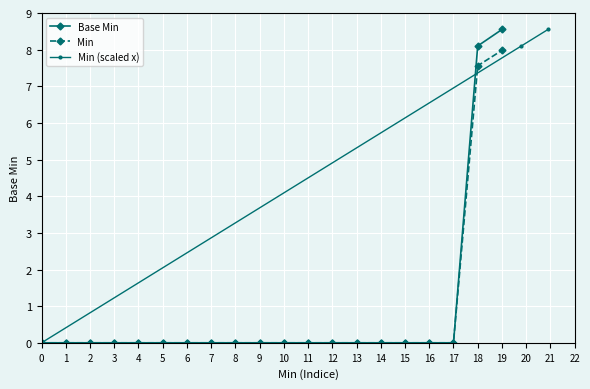

True or false: Base Min and Min cross at least once.

False